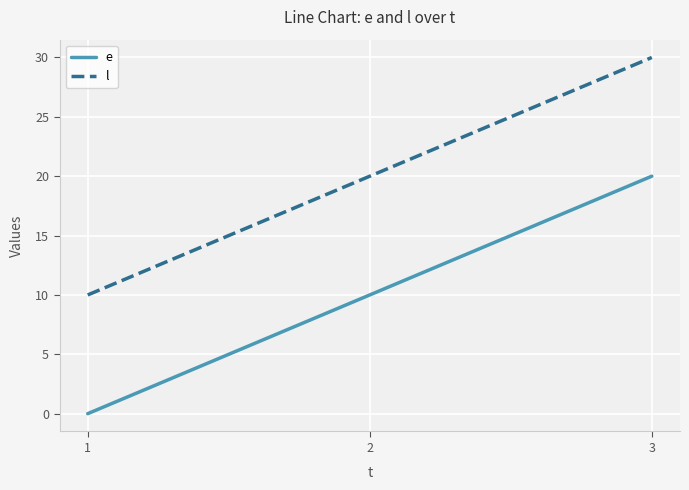

What is the spread (max minus min) of values at 3?

10